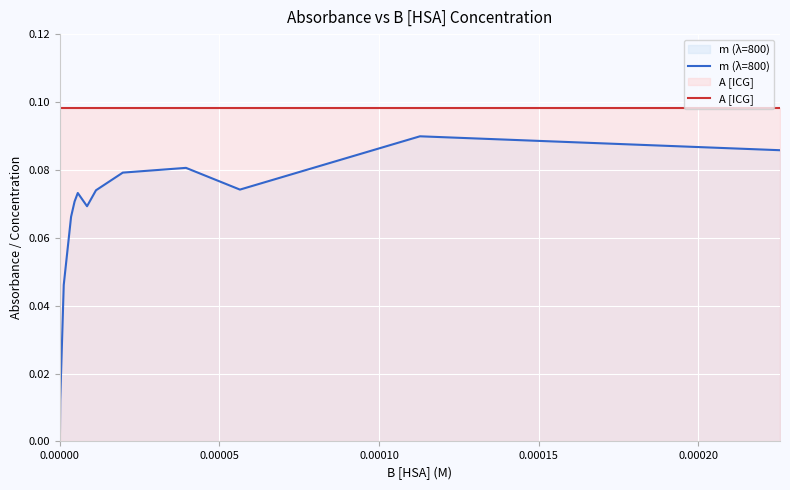

Which series has the largest range (max minus min)?

m (λ=800)